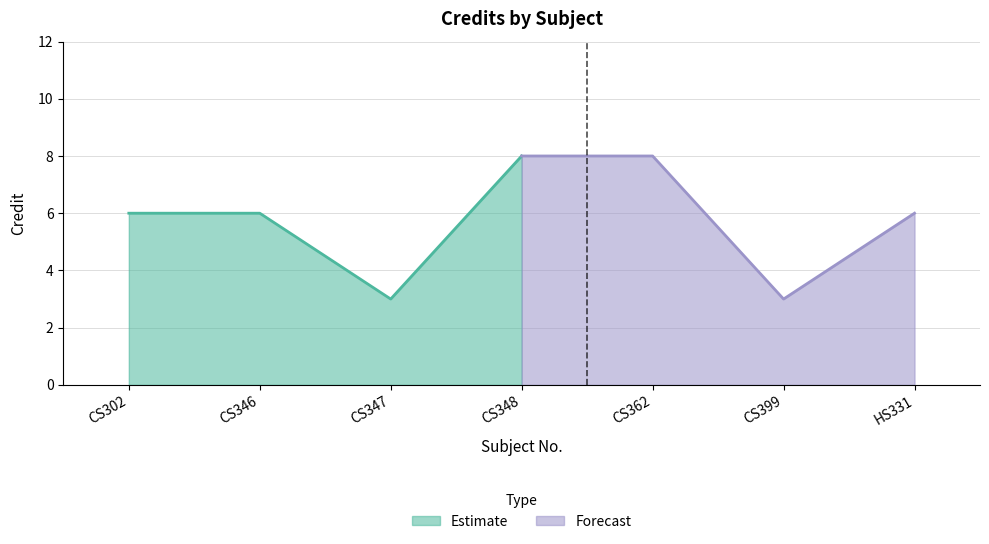

True or false: Estimate has more than 2 interior local peaks.

False